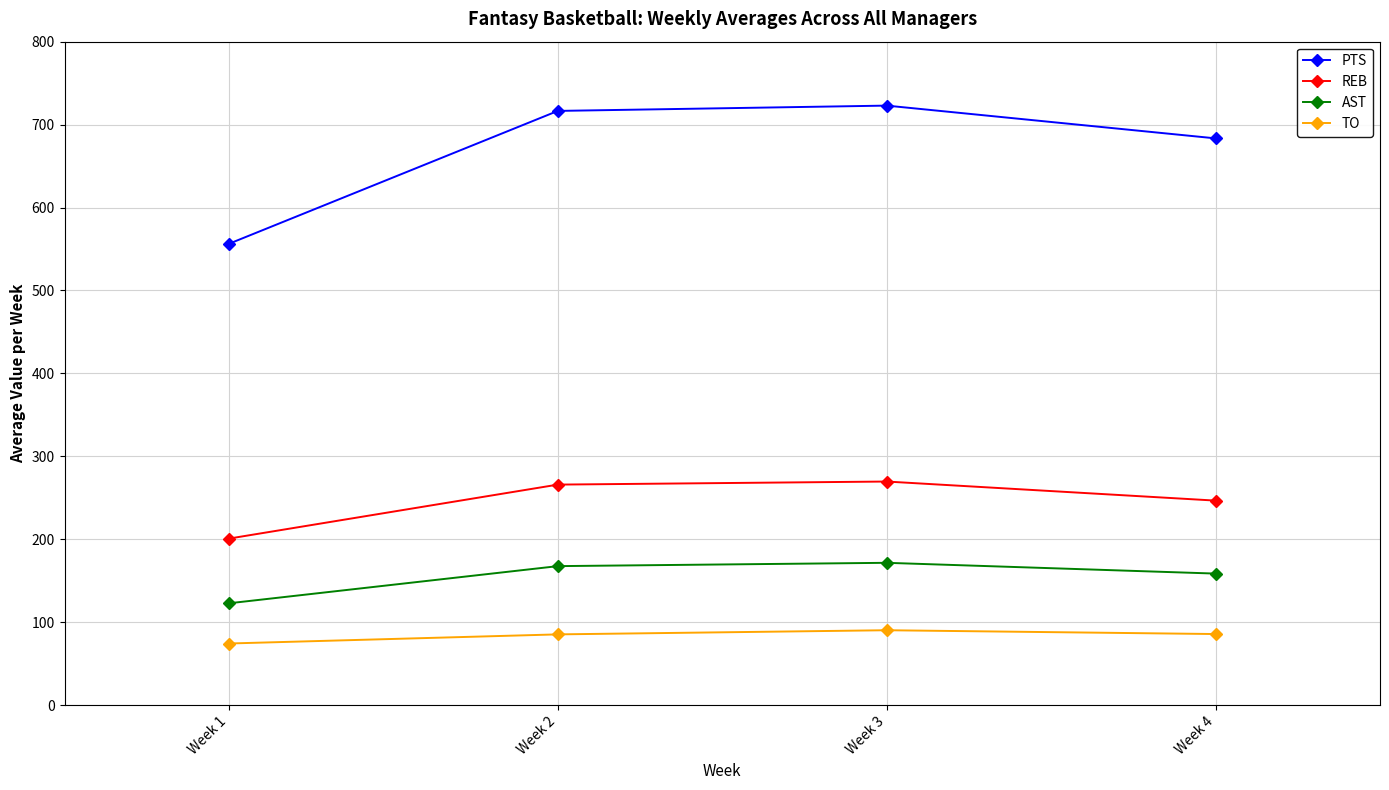

List the series in order of their peak value, highest first.

PTS, REB, AST, TO